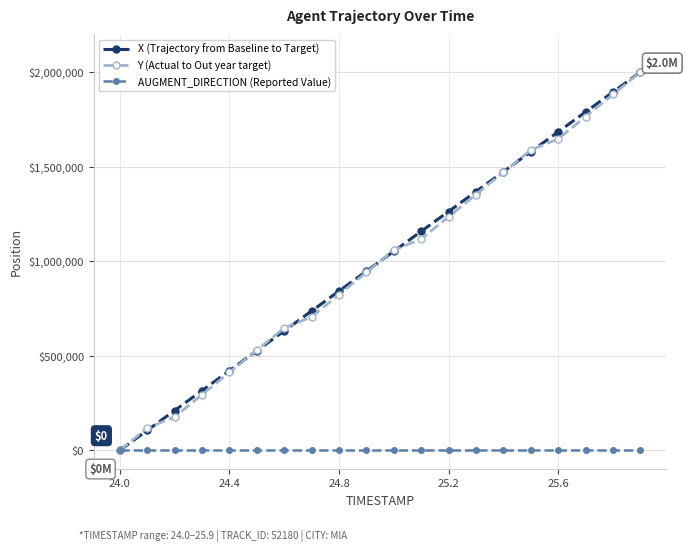

How many positive values does the Y (Actual to Out year target) series have?

19